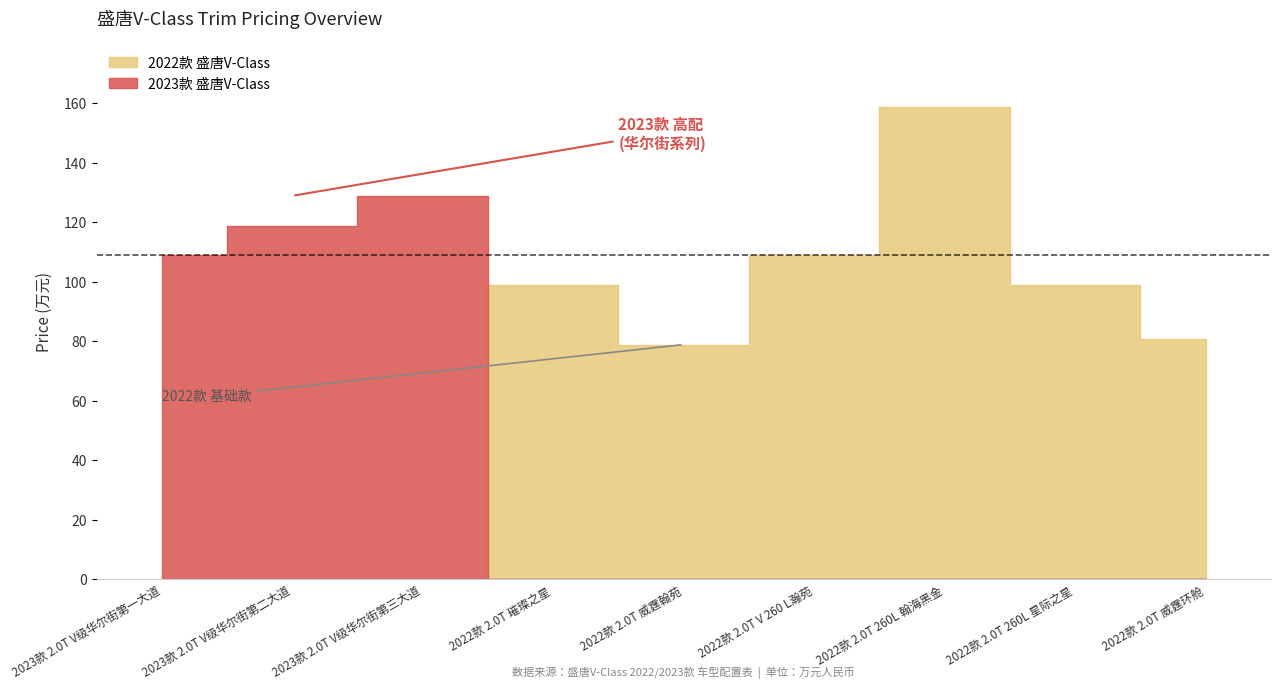

What value does the 基本参数_厂商指导价 series have at 2023款 2.0T V级华尔街第二大道?

118.8